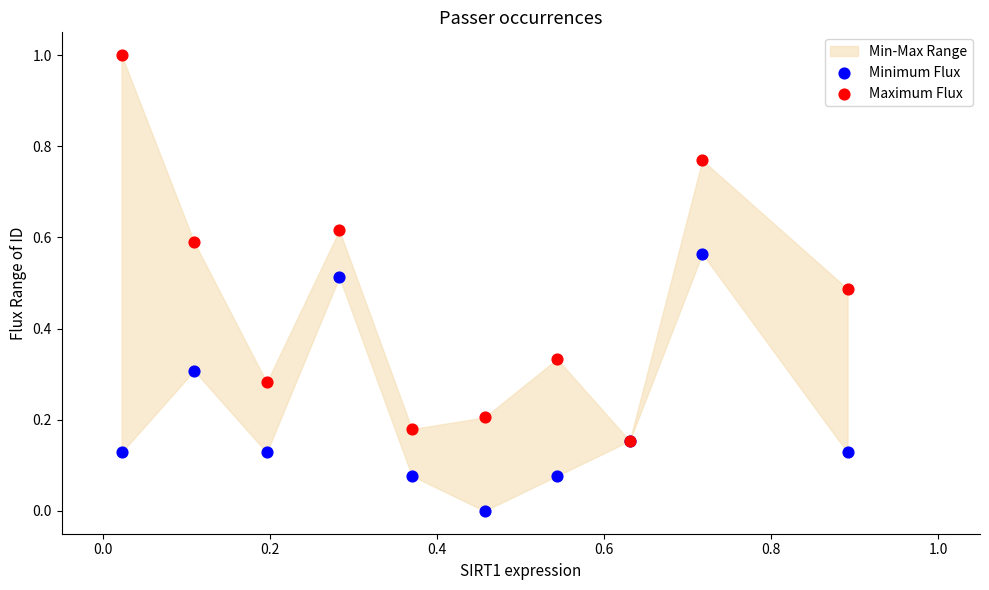

Which series reaches the minimum Y coordinate?

Minimum Flux